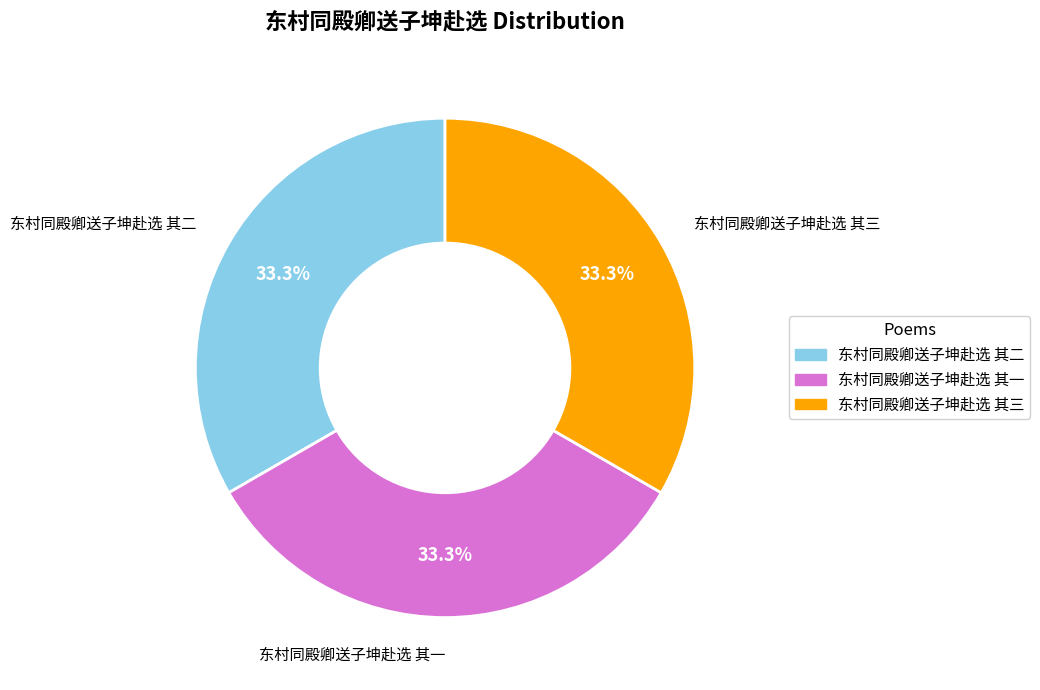

Is there a majority slice in this chart?

No